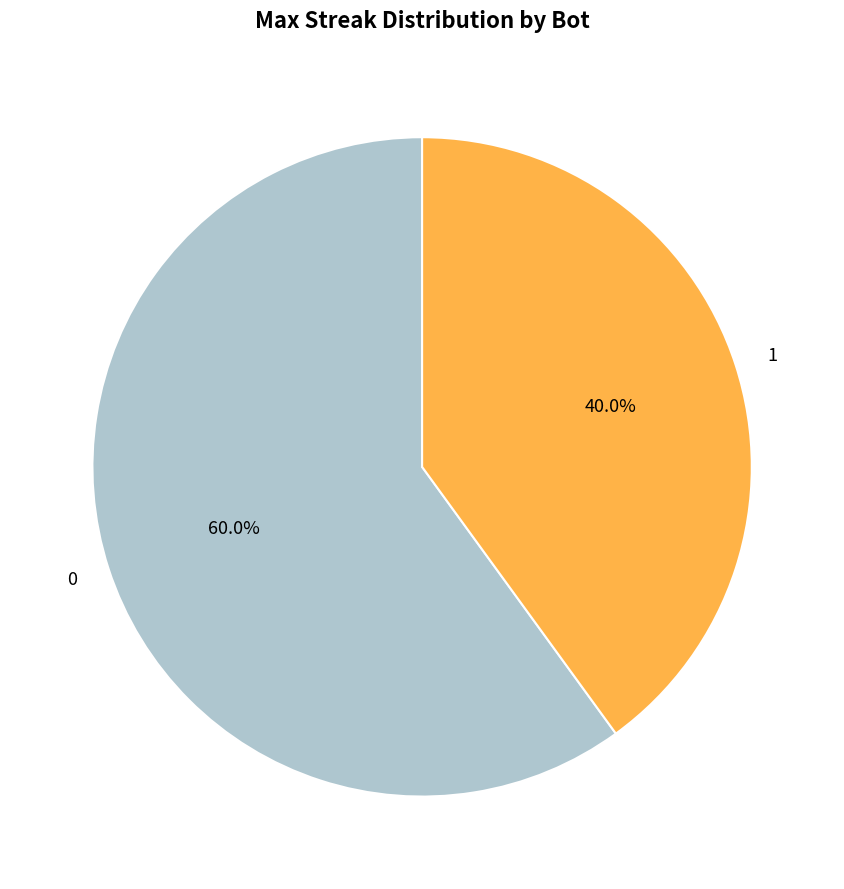

To the nearest percent, what percentage of the pie is 0?

60%